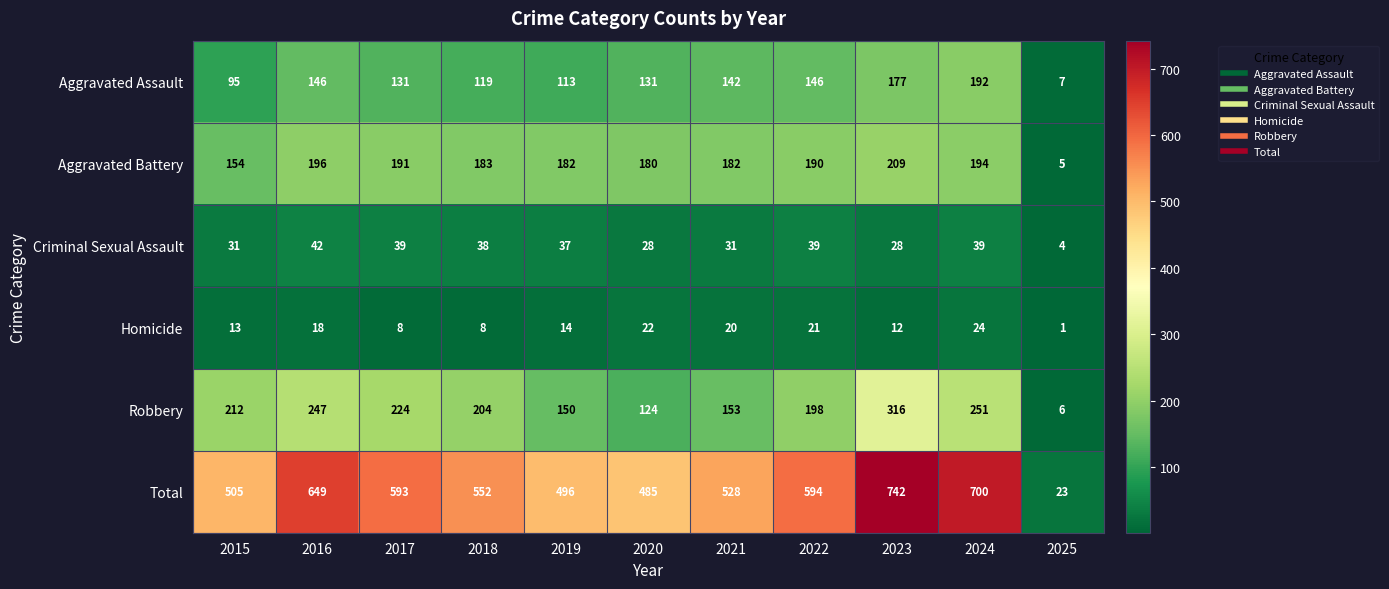

Which series has the largest total across all categories?

Total